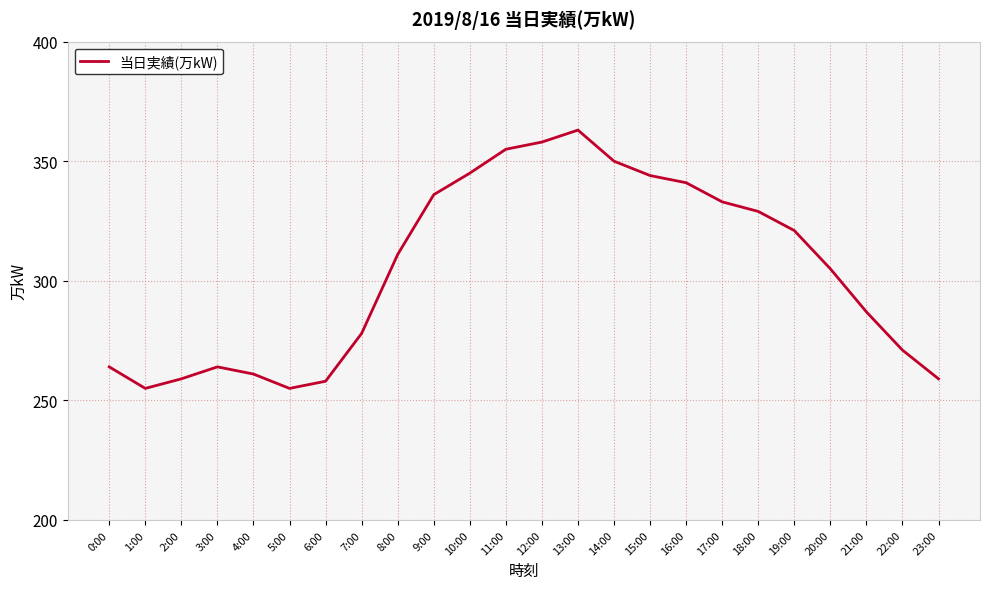

Approximately how many times larger is the value at 17:00 compared to 9:00?

1.0